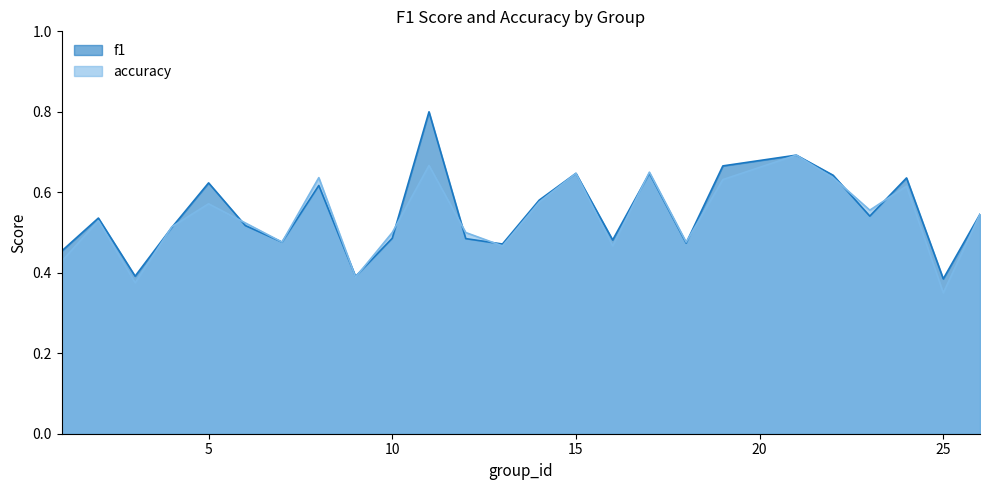

What is the sum of all accuracy values?

13.4